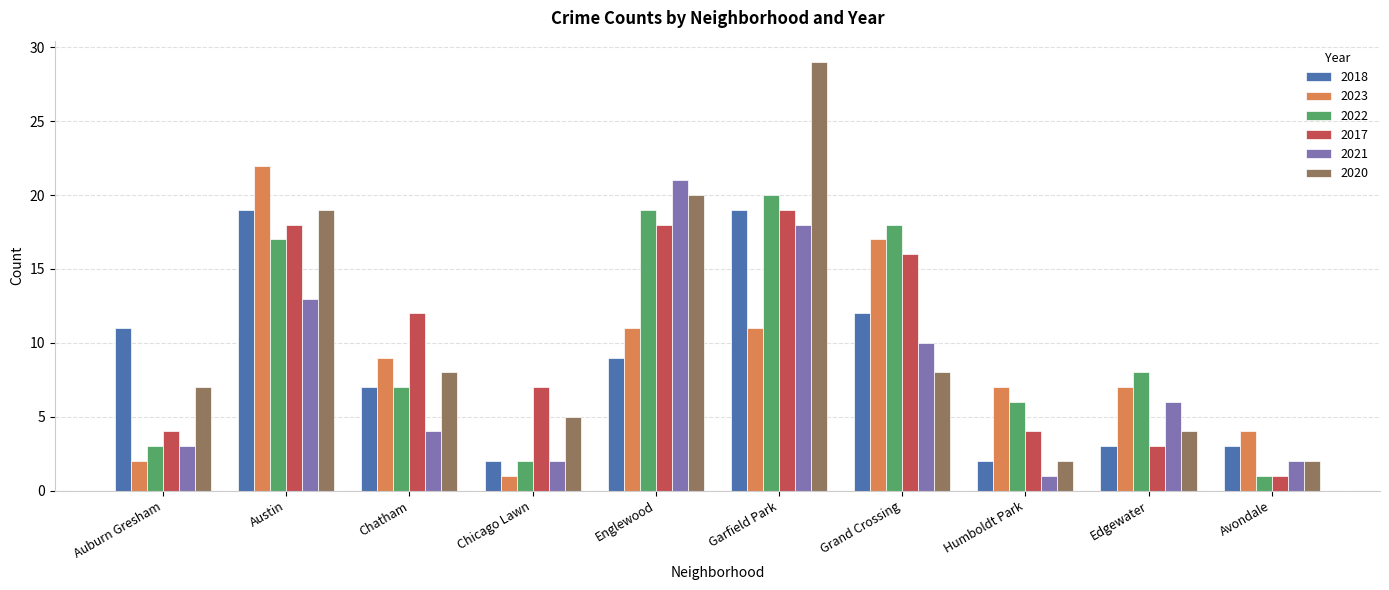

Are the bars grouped side by side (vs. stacked)?

Yes